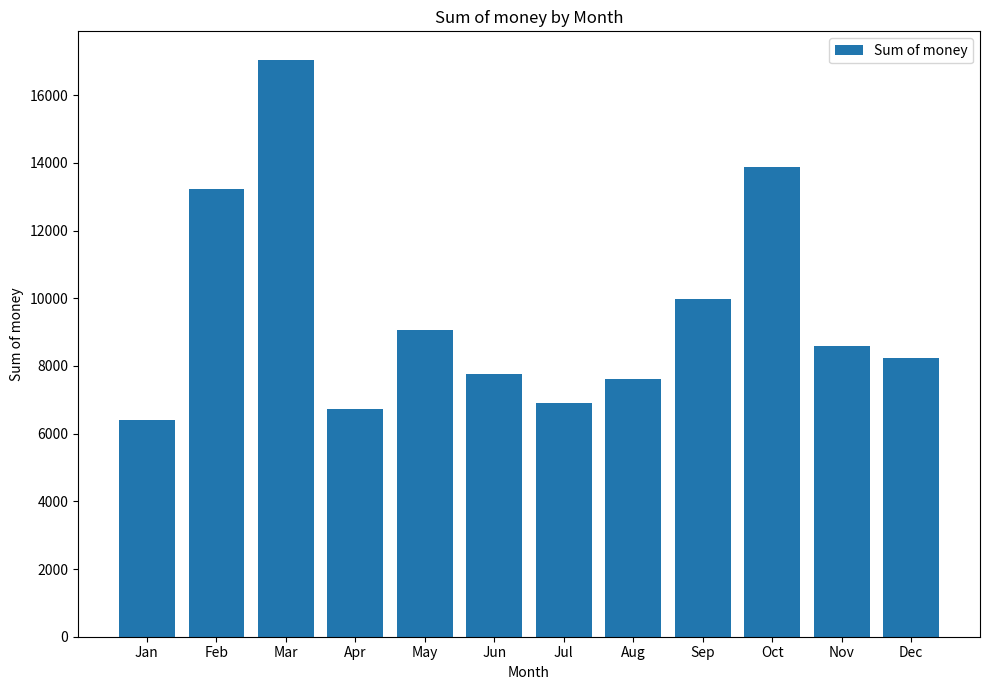

At which category does the chart reach its peak across all series?

Mar